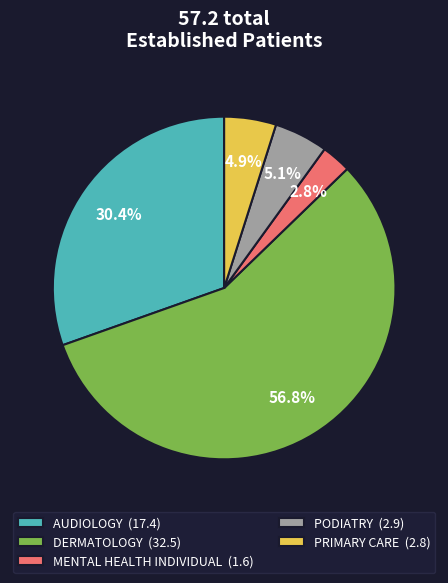

Does DERMATOLOGY (32.5) represent more than half of the total?

Yes